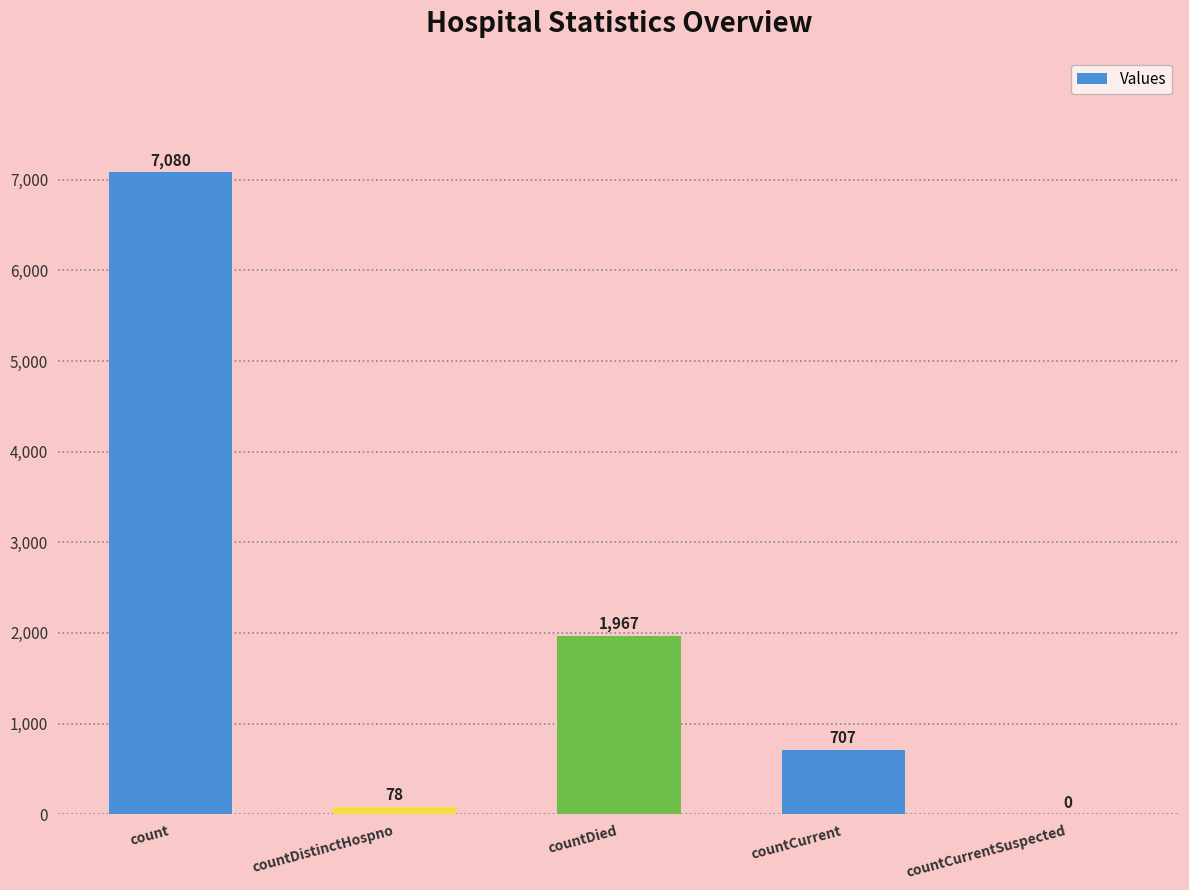

What is the sum of all values?

9832